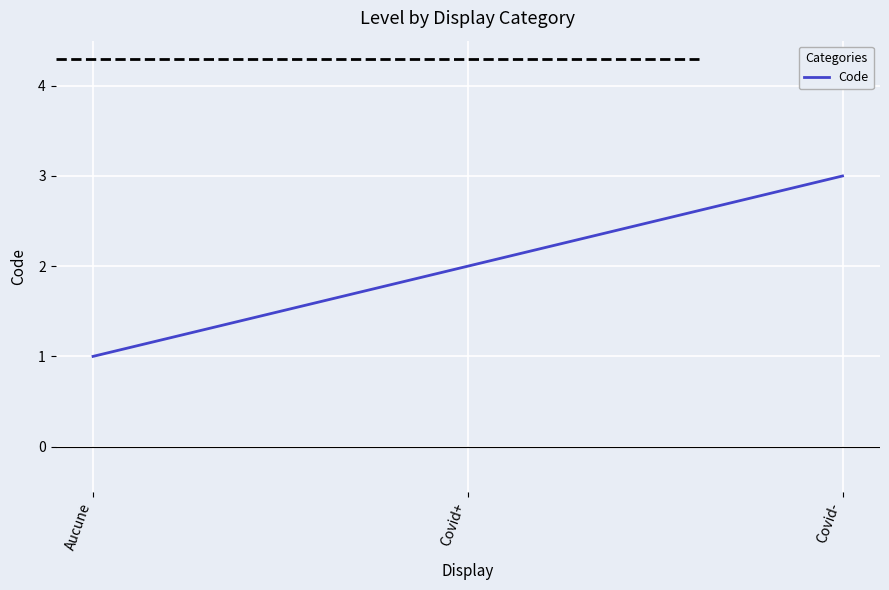

Rank the categories by value from lowest to highest.

Aucune, Covid+, Covid-